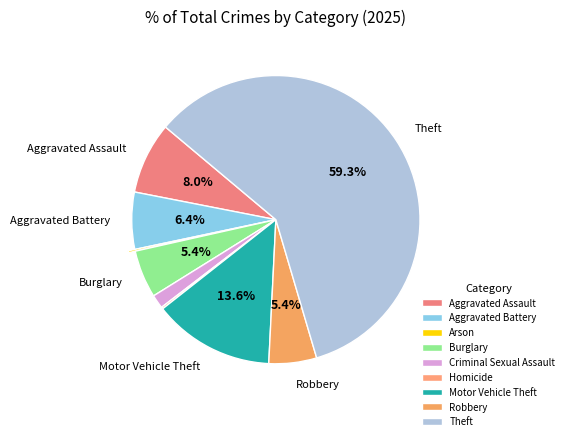

What is the total percentage of Criminal Sexual Assault and Homicide?

1.8%